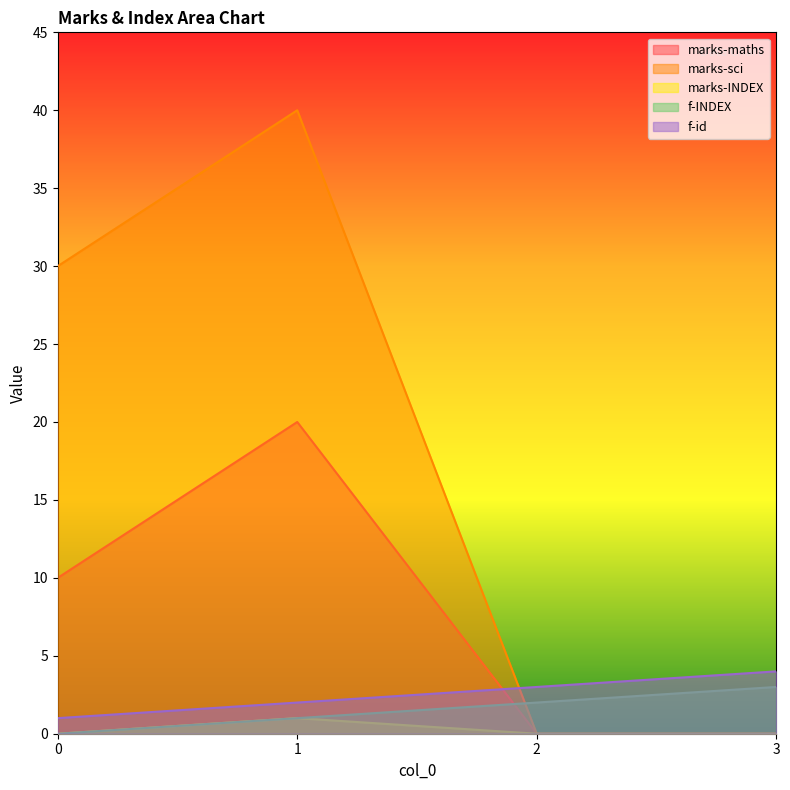

How many categories are shown in the chart?

4